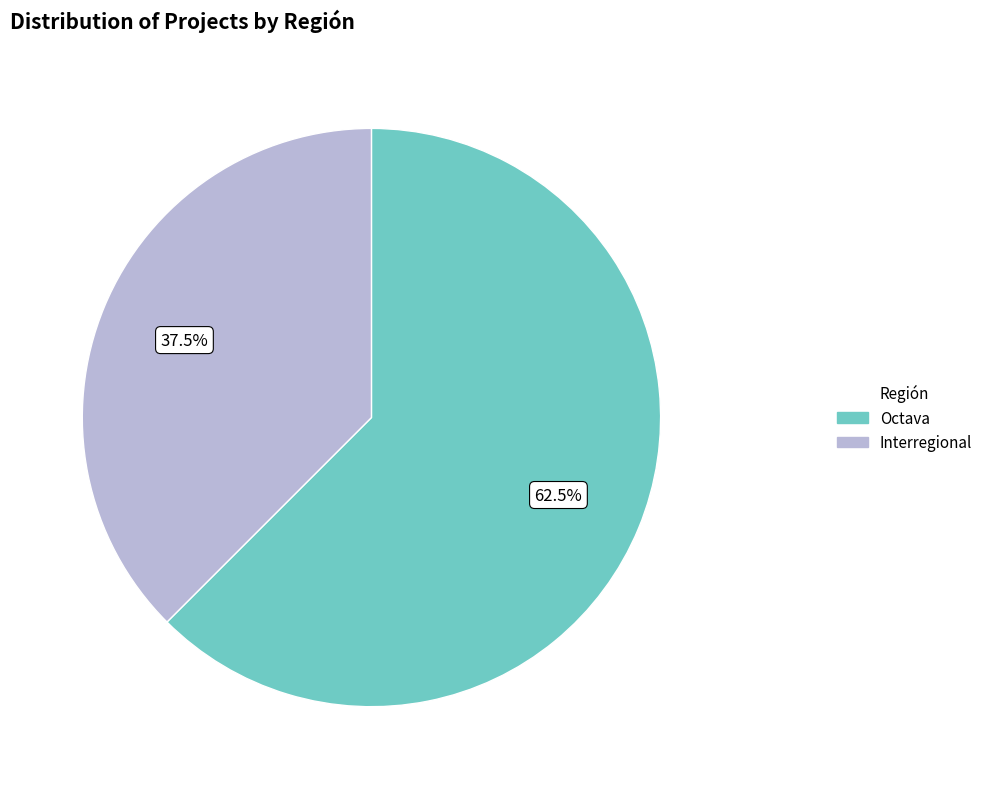

What percentage do Interregional and Octava together represent?

100.0%